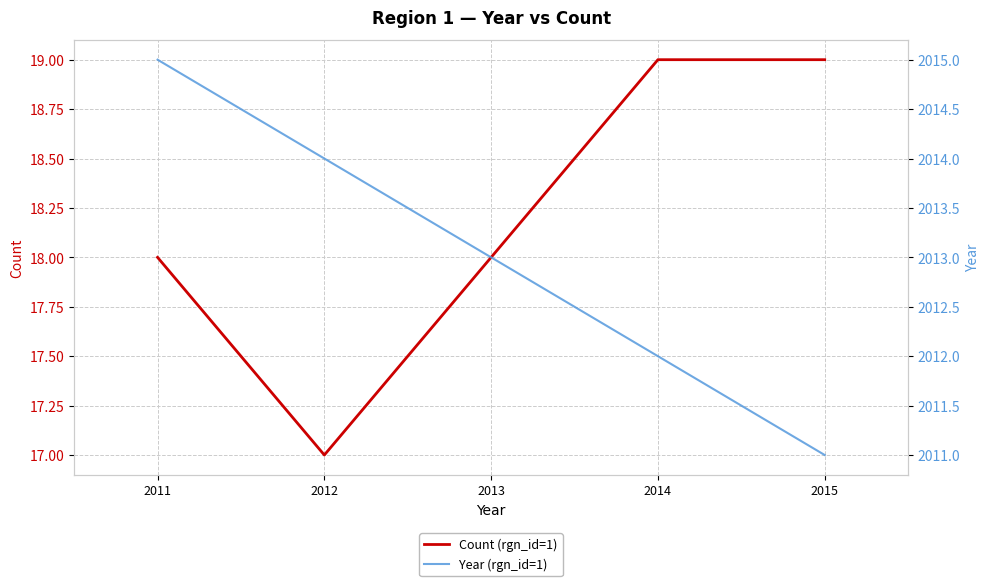

How many data points in Year (rgn_id=1) are less than 2013?

2